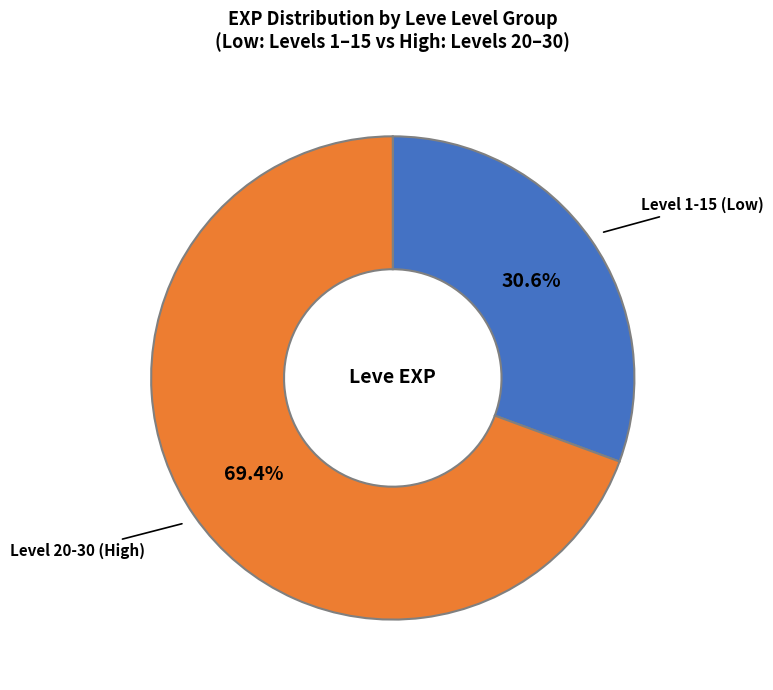

Count the number of slices in the pie.

2